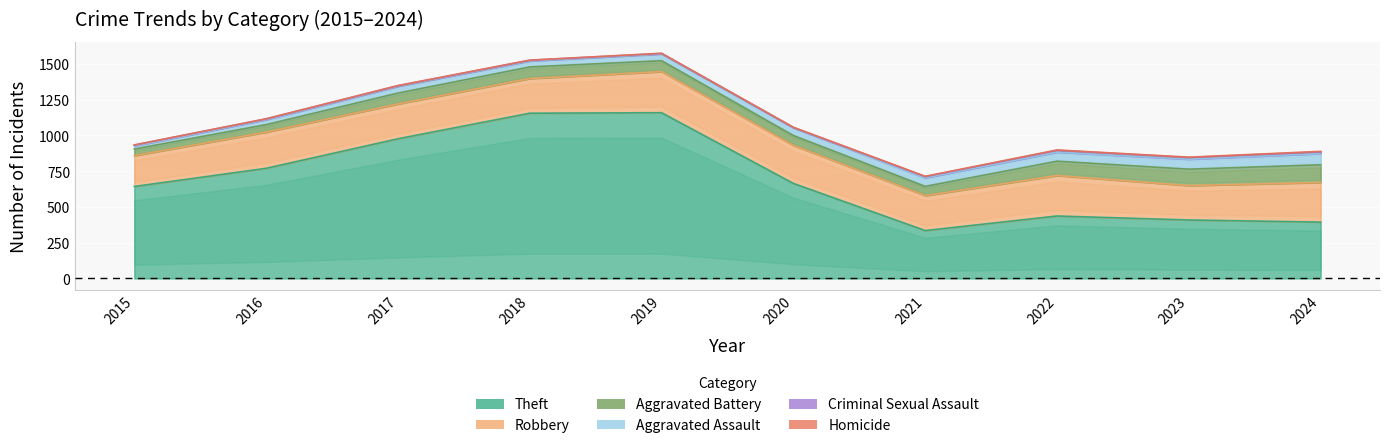

What is the value of the Homicide point at the 2nd from the left?

1